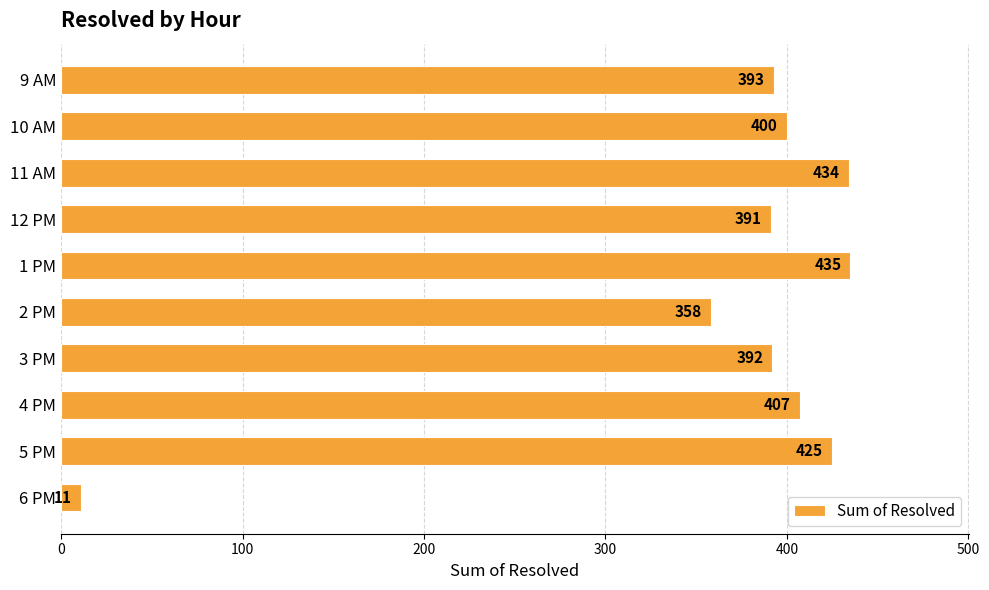

Is it true that the value at 9 AM is 622?

False